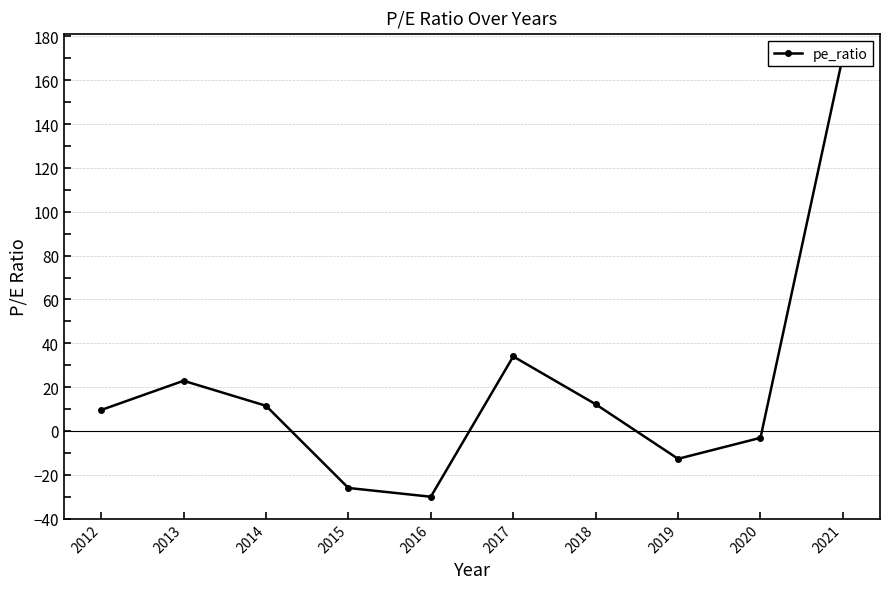

Rank the categories by value from lowest to highest.

2016, 2015, 2019, 2020, 2012, 2014, 2018, 2013, 2017, 2021